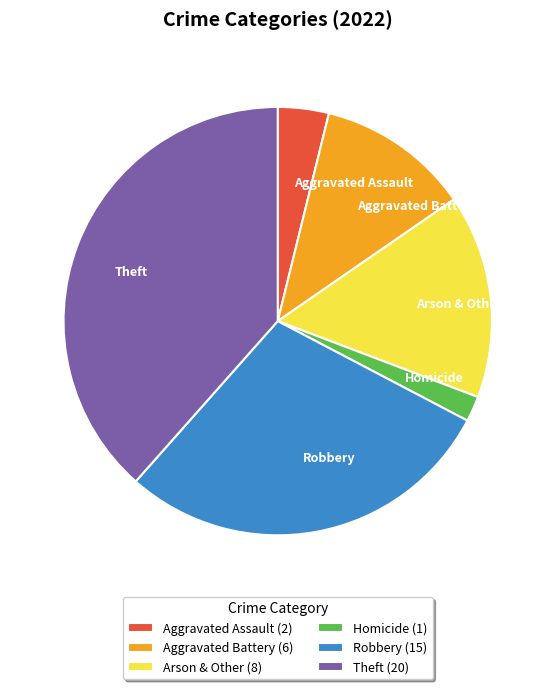

Is there a majority slice in this chart?

No